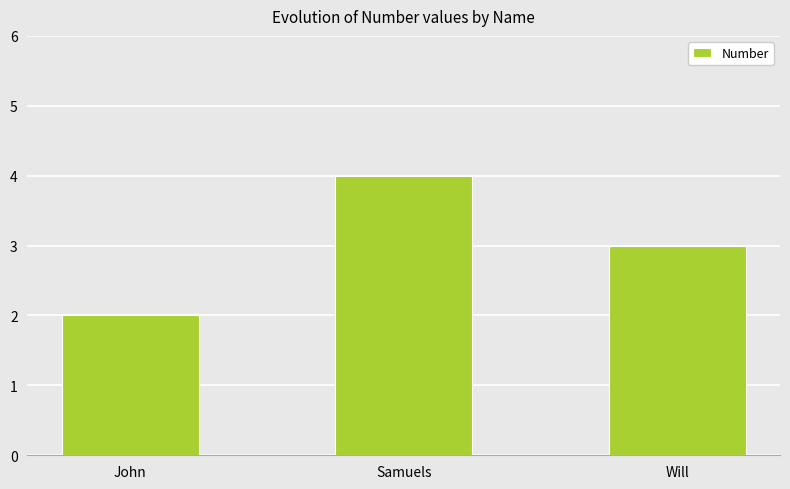

What is the difference between the values at John and Will?

1